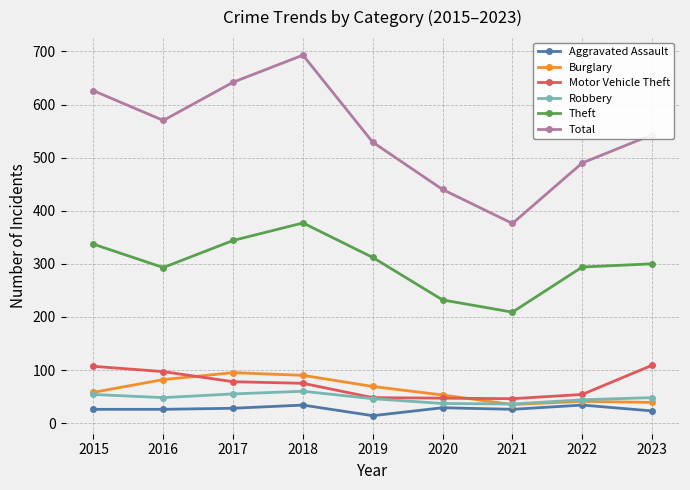

What is the approximate value of Robbery at 2018?

60